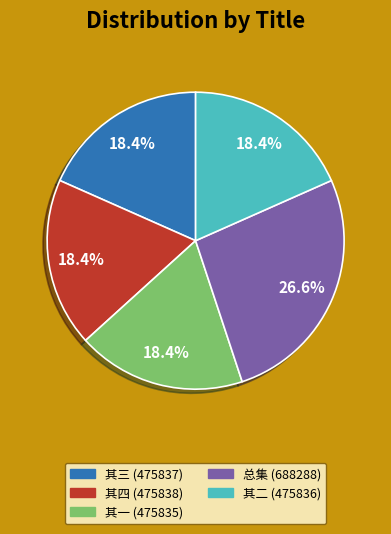

Does any single category account for the majority?

No